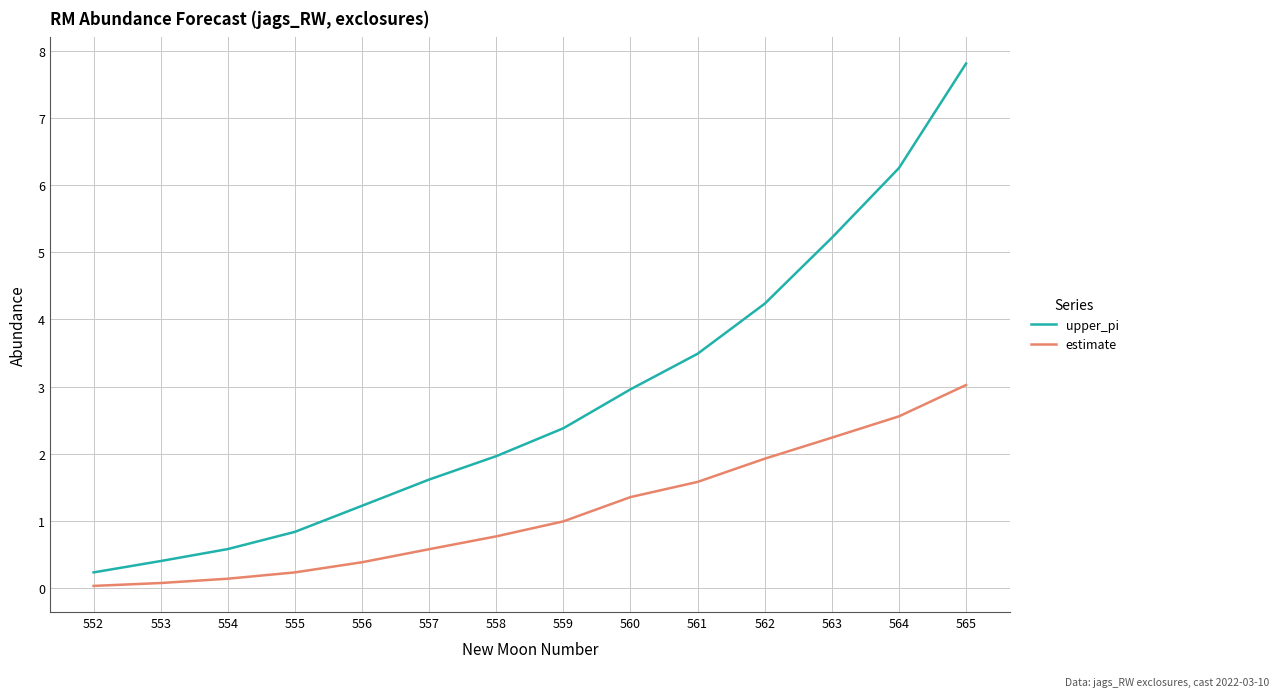

Which series has the largest total across all categories?

upper_pi